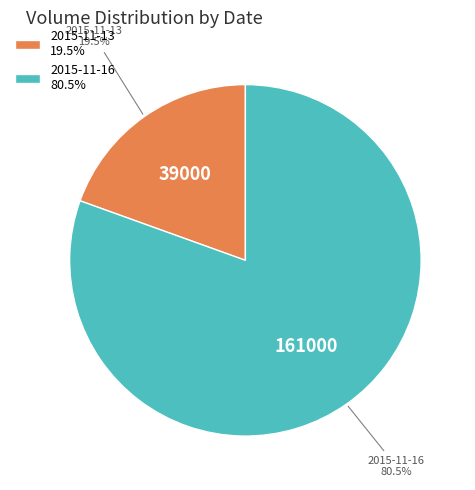

Approximately how many times larger is the value at 2015-11-13 compared to 2015-11-16?

0.2